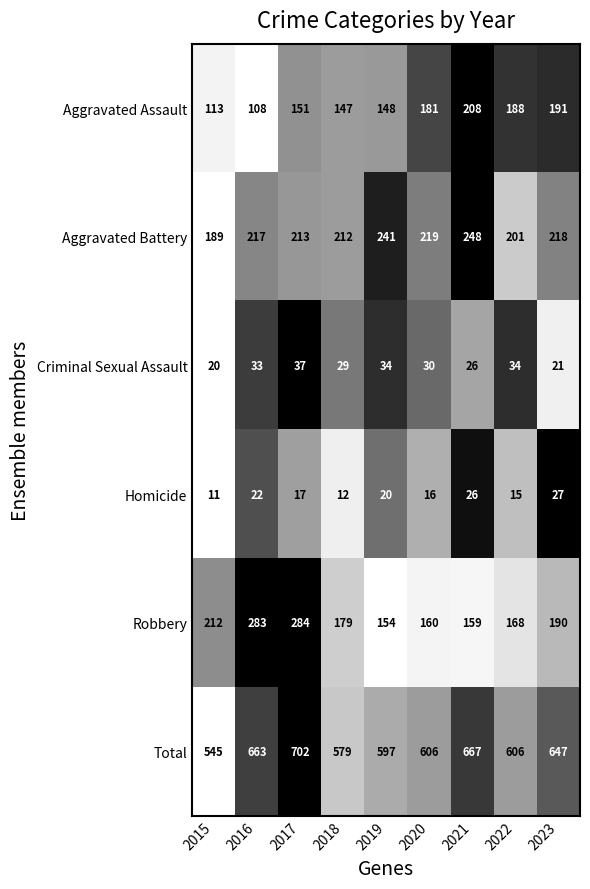

At 2022, list the series in order from smallest to largest.

Homicide, Criminal Sexual Assault, Robbery, Aggravated Assault, Aggravated Battery, Total